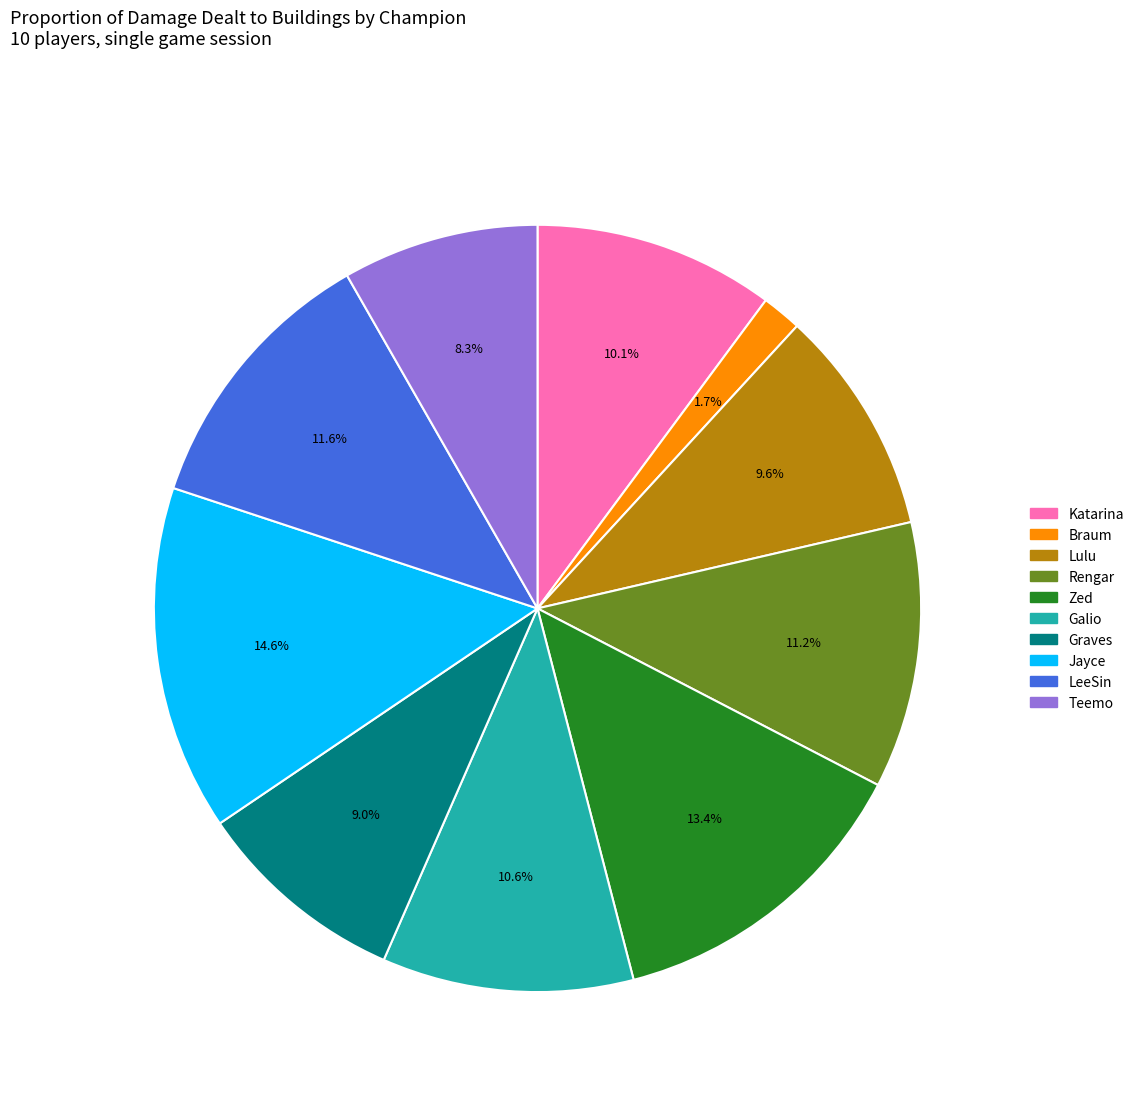

What percentage is the Rengar slice, to the nearest percent?

11%